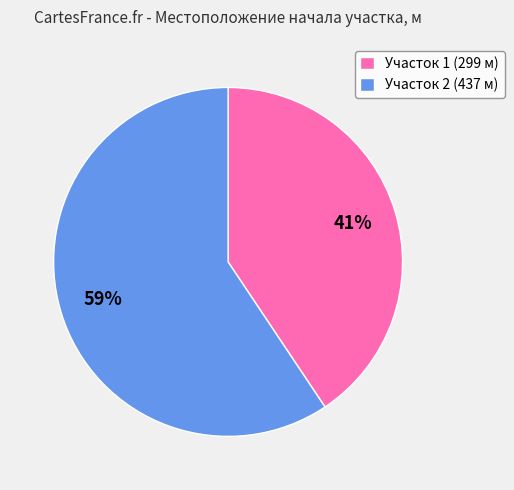

How many slices are in this pie chart?

2